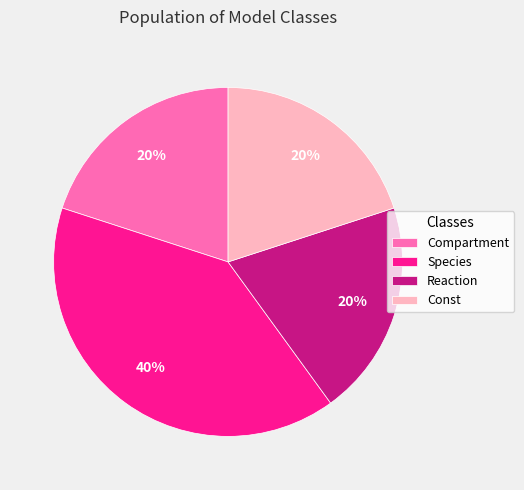

Is it true that Compartment is 34% of the pie?

False